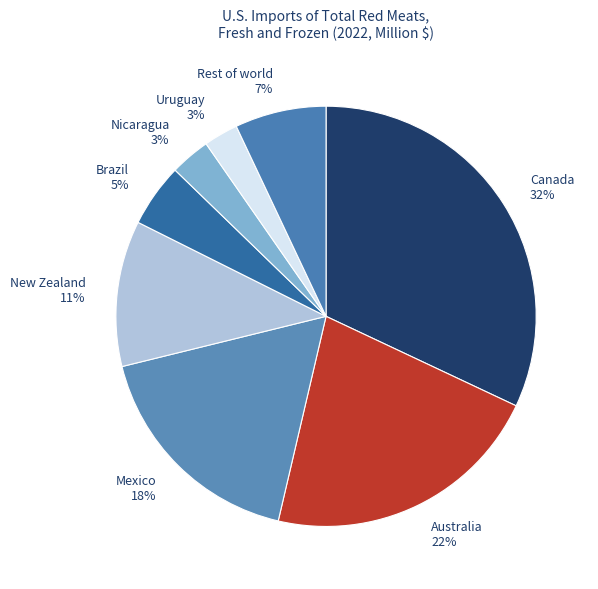

Is the sum of Canada 32% and New Zealand 11% greater than half?

No